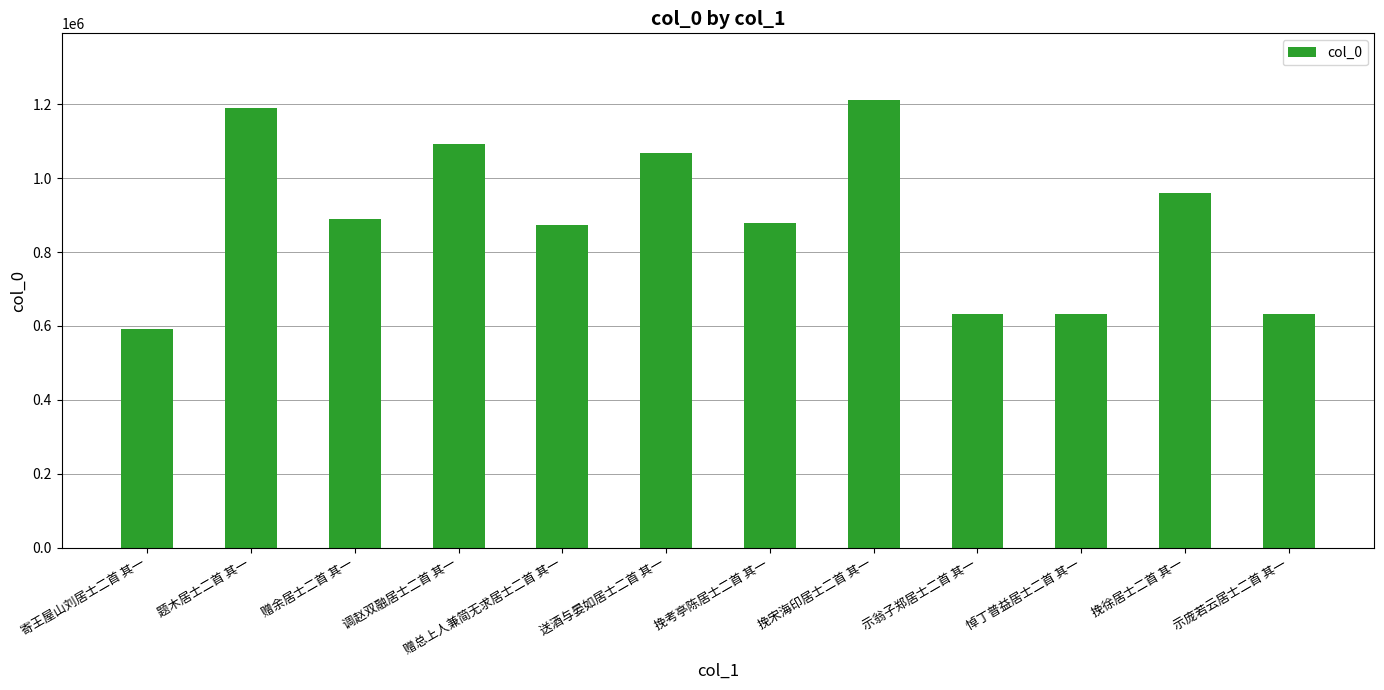

How many values are below 888943?

6